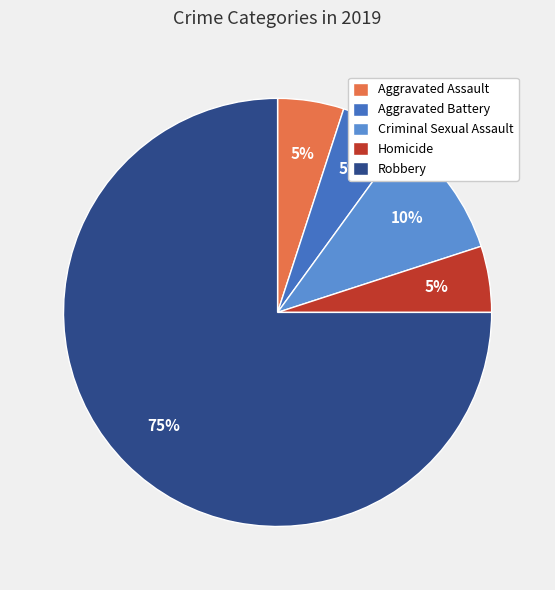

To the nearest percent, what percentage of the pie is Criminal Sexual Assault?

10%